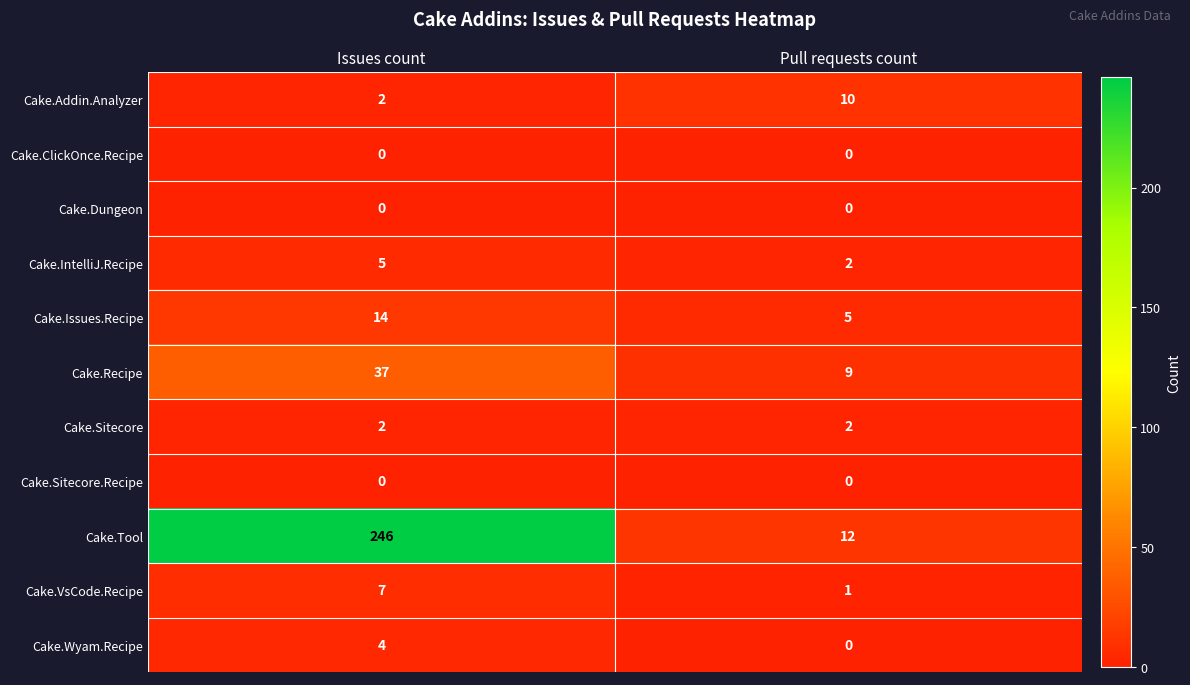

Which category has the highest value in the Cake.Recipe series?

Issues count